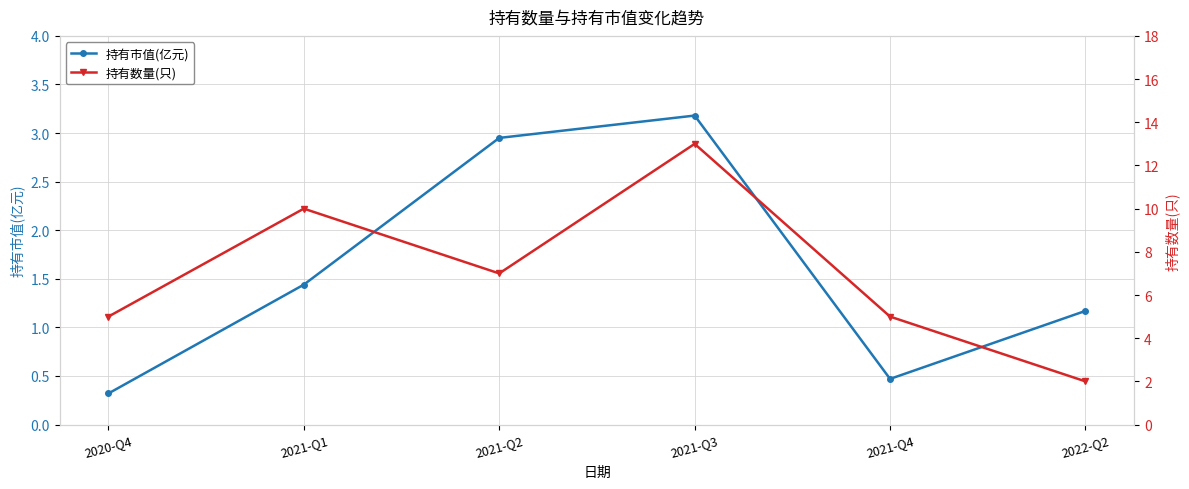

What is the sum of all 持有市值(亿元) values?

9.5